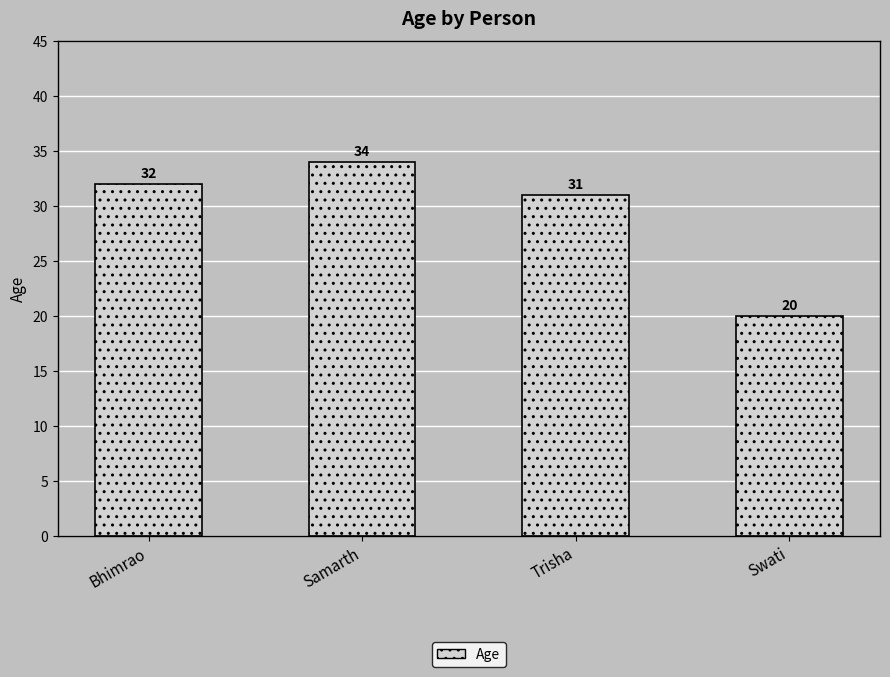

How many values are below 32?

2